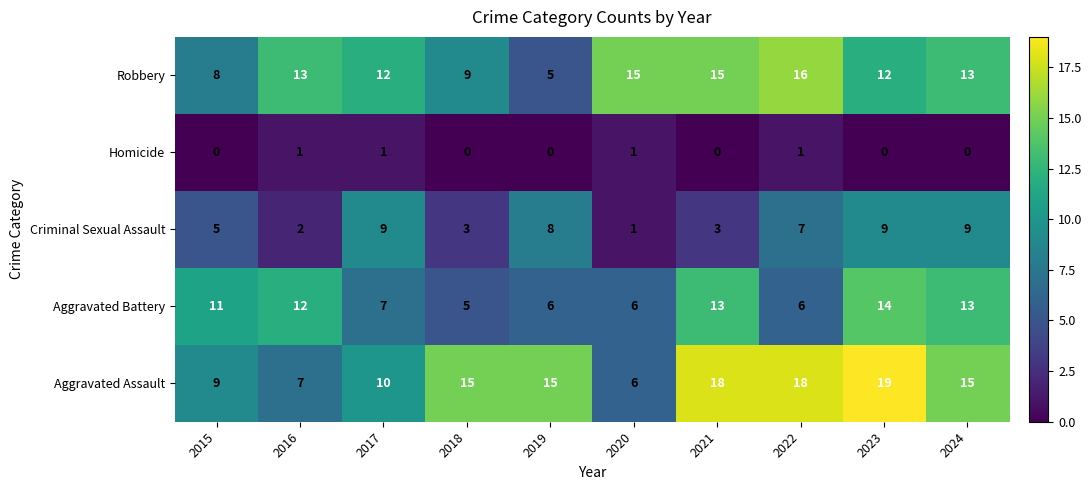

Which series changed the most between 2015 and 2016?

Robbery